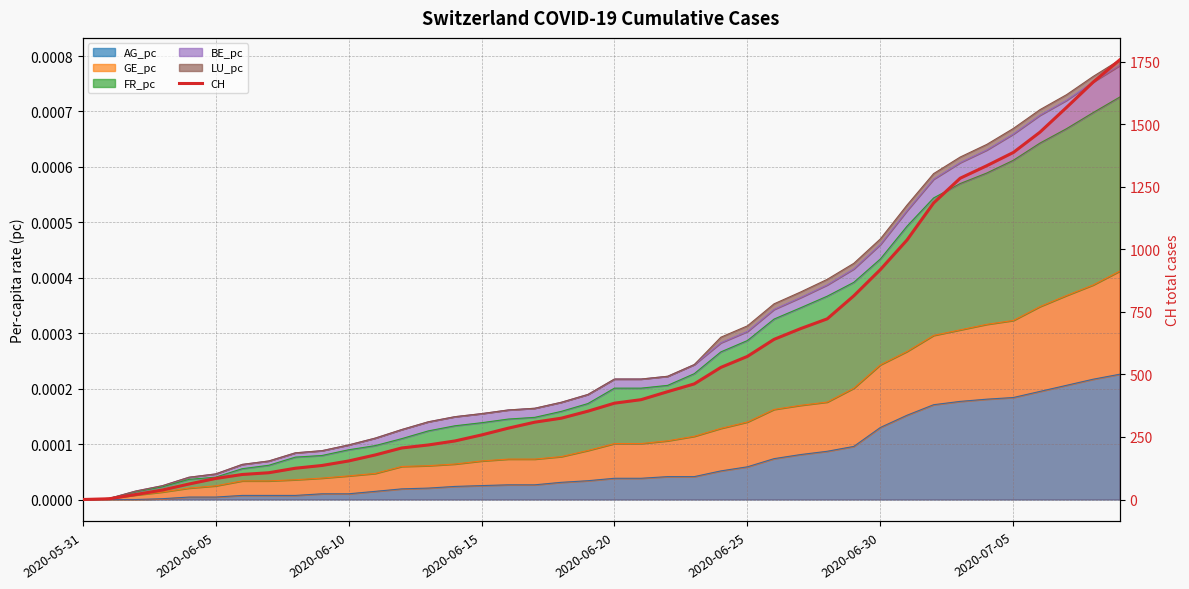

Which label corresponds to the smallest value in the chart?

2020-05-31